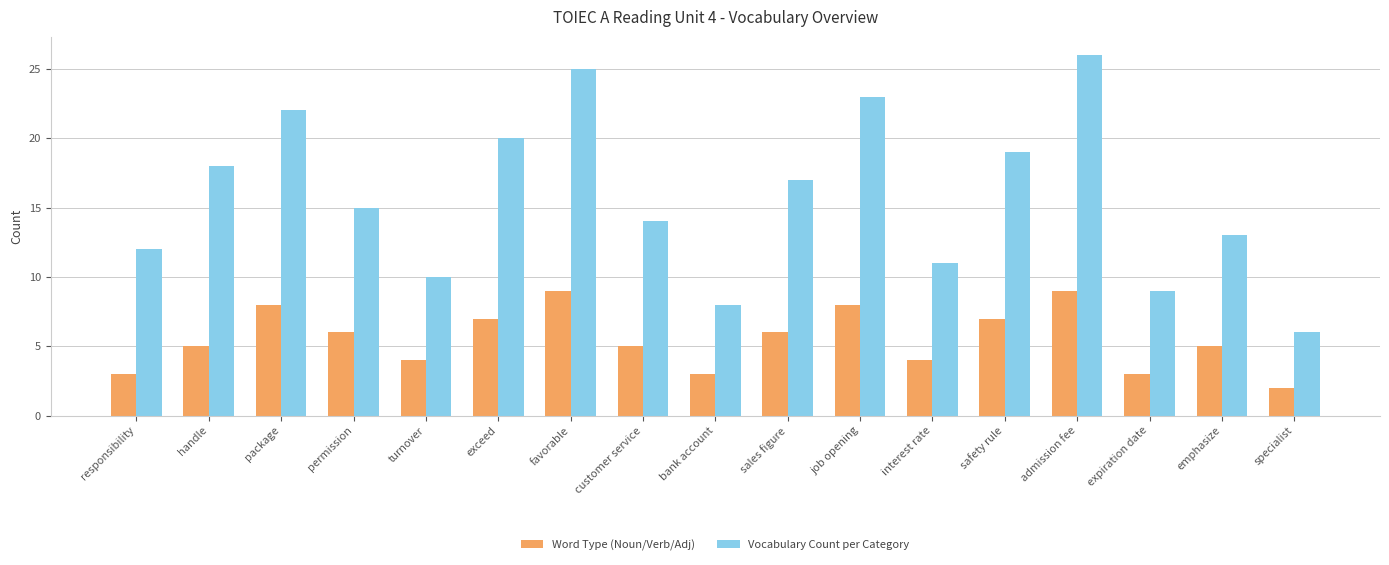

Which category has the highest value in the Vocabulary Count per Category series?

admission fee